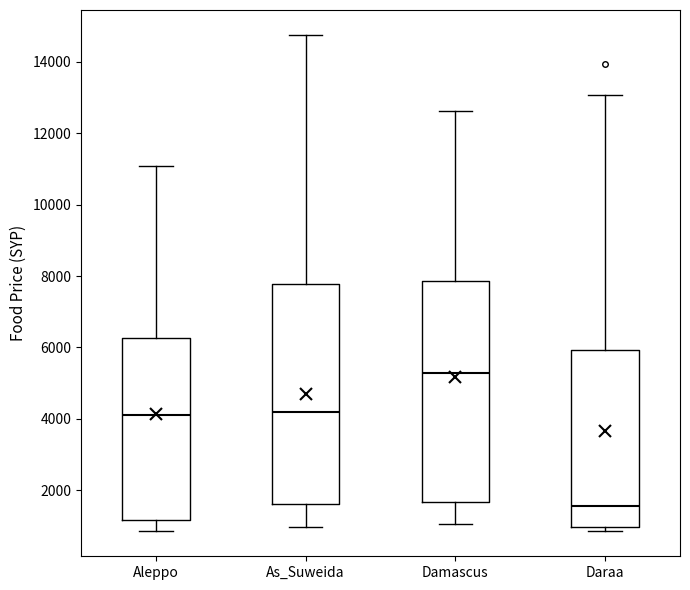

Which box has the highest median line?

Damascus